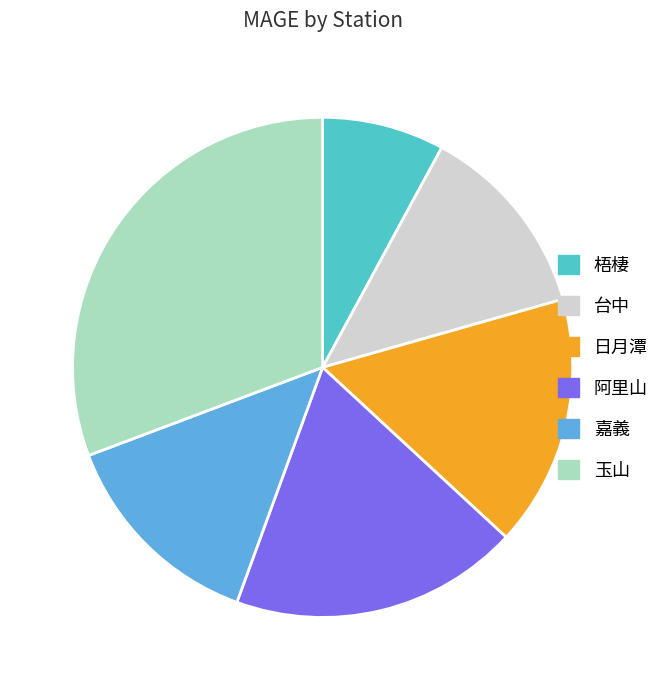

Combined, do 日月潭 and 台中 account for over 50%?

No